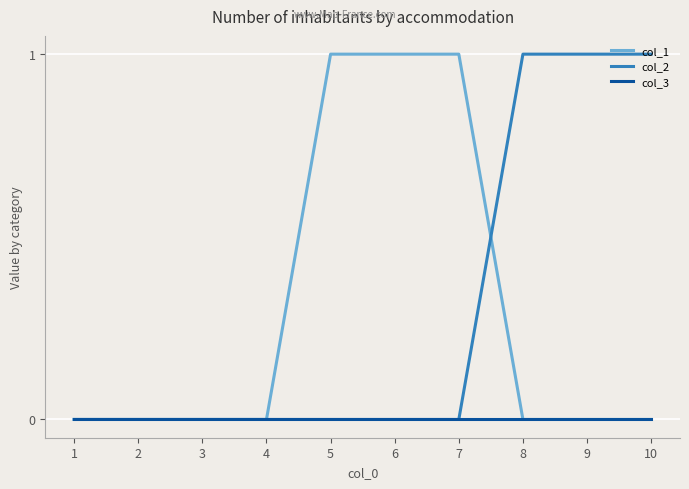

Is the value of col_1 at 5 greater than the value of col_3 at 4?

Yes